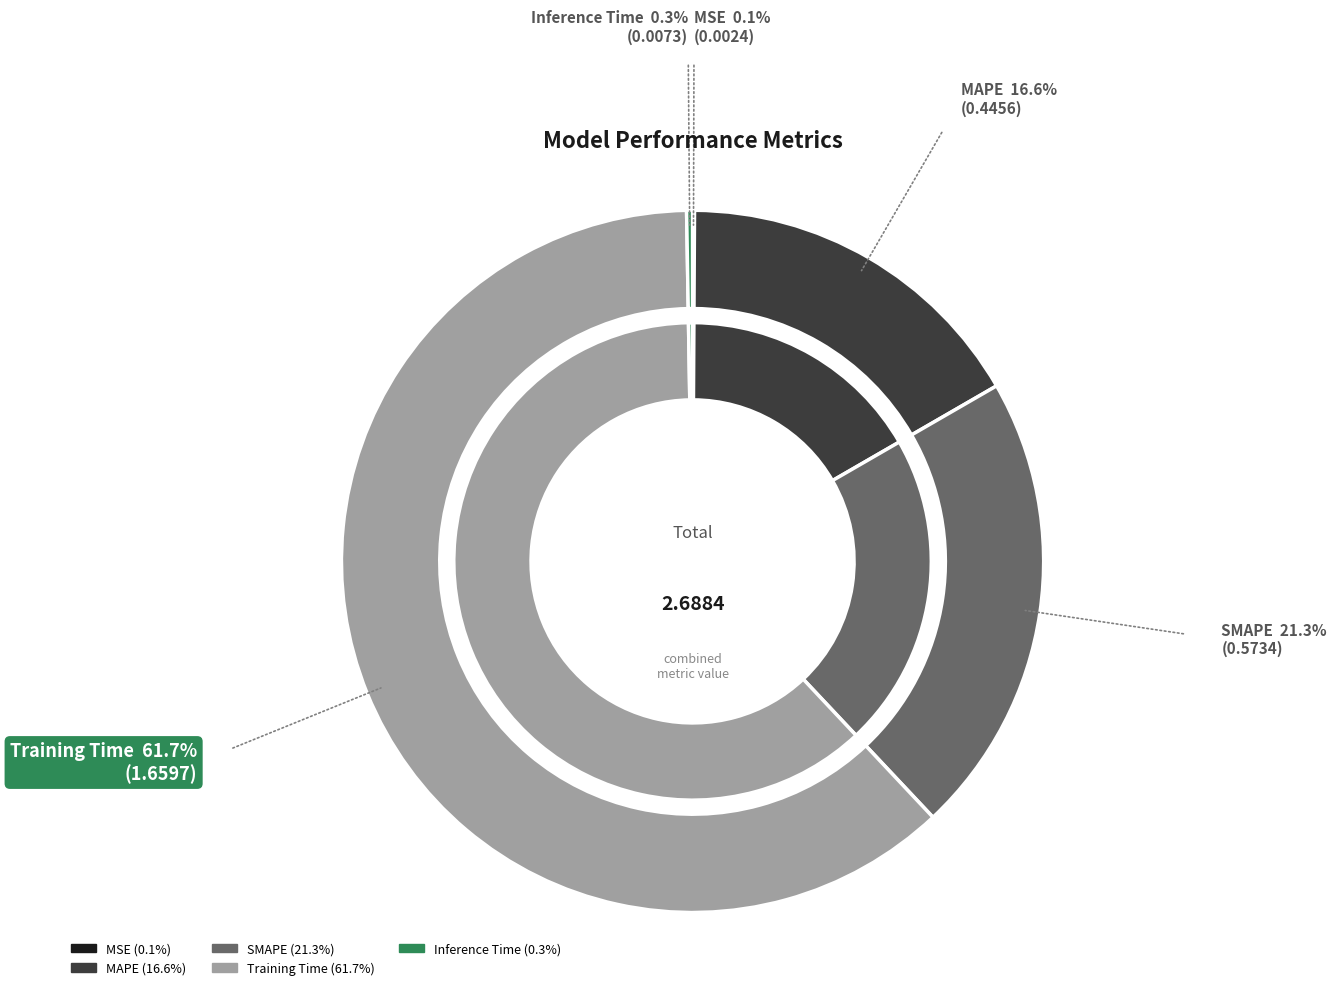

Rank the categories by value from highest to lowest.

Training Time, SMAPE, MAPE, Inference Time, MSE